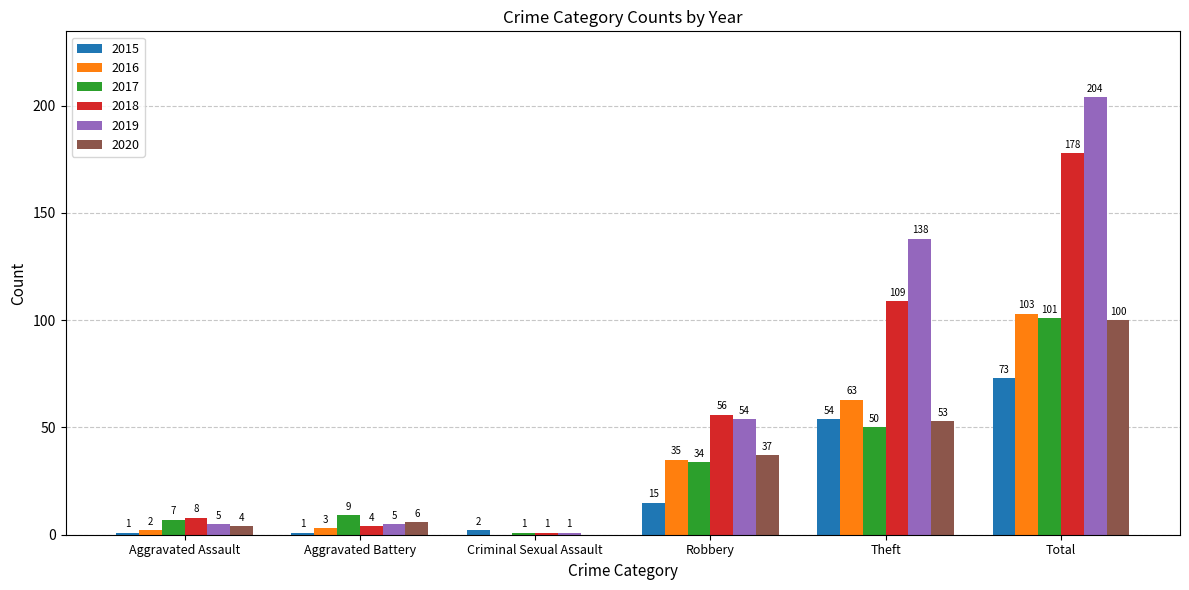

At which label is 2016 closest to 51?

Theft